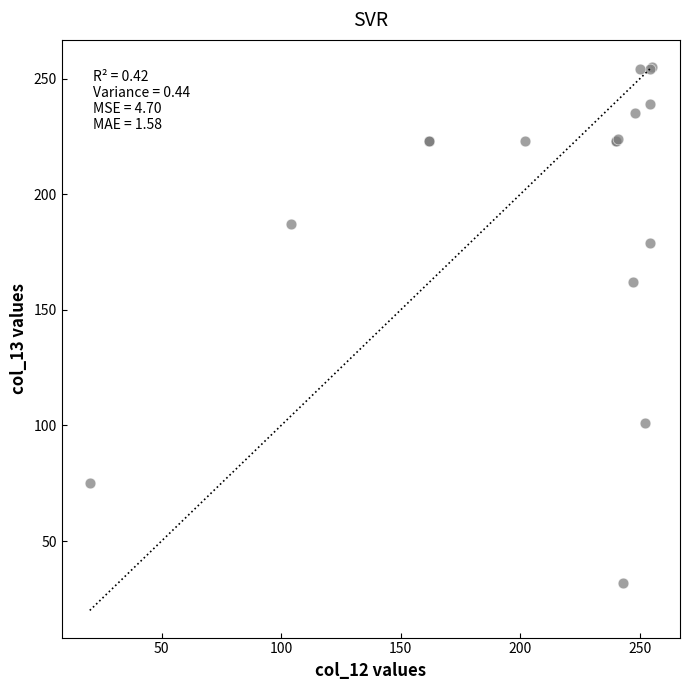

What Y value in the scatter plot is closest to 143?

162